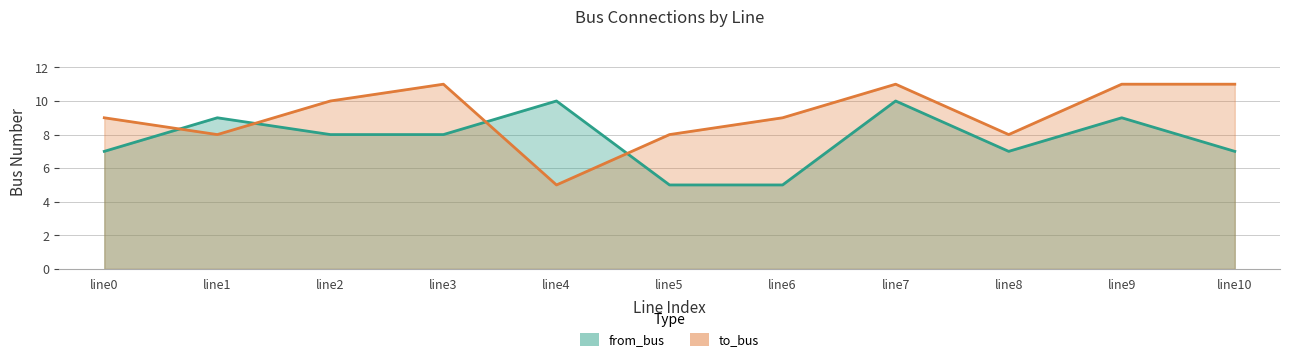

What are all the series names shown in the legend?

from_bus, to_bus